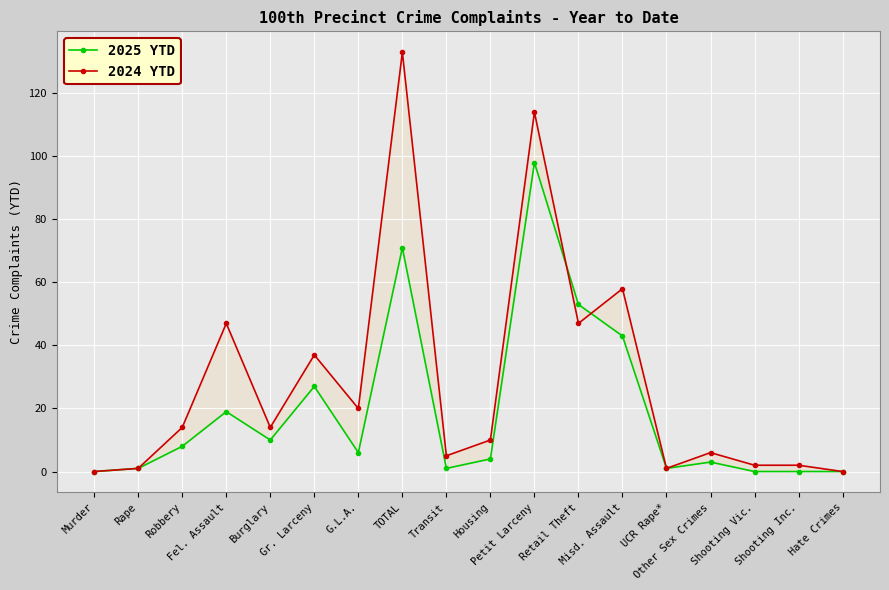

What are all the series names shown in the legend?

2025 YTD, 2024 YTD